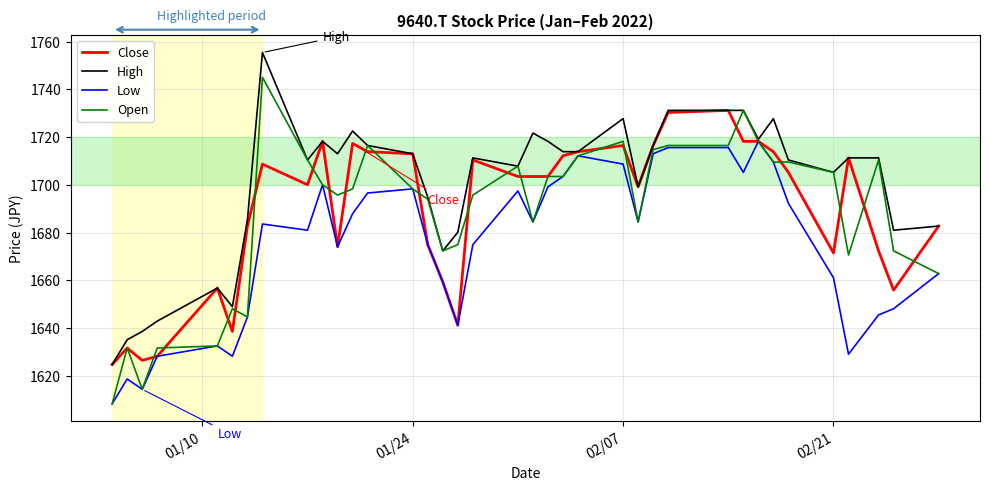

Which series has the largest total across all categories?

High